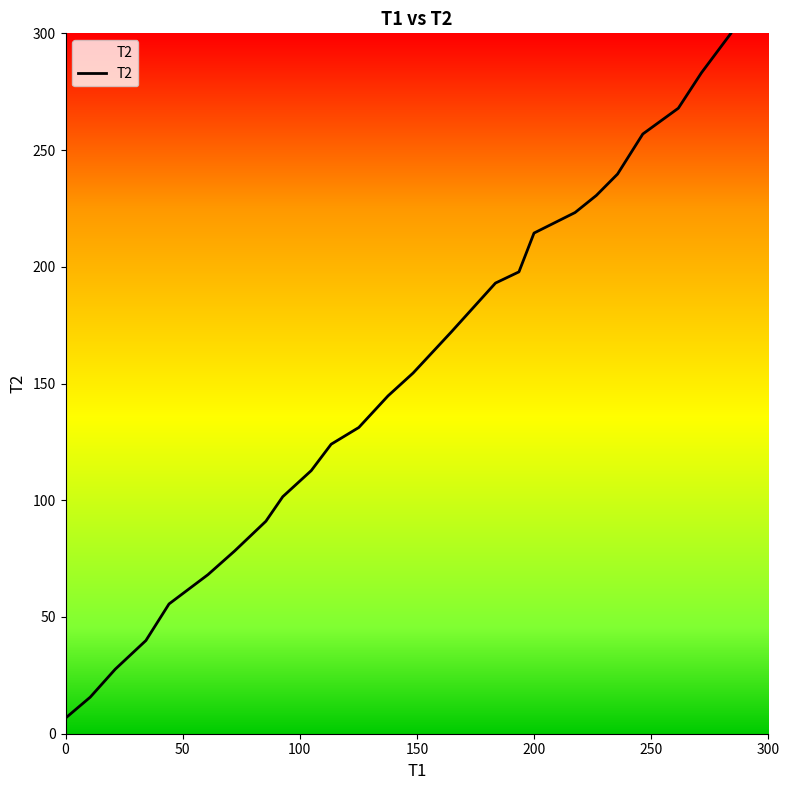

What is the difference between the maximum and minimum values?

293.2